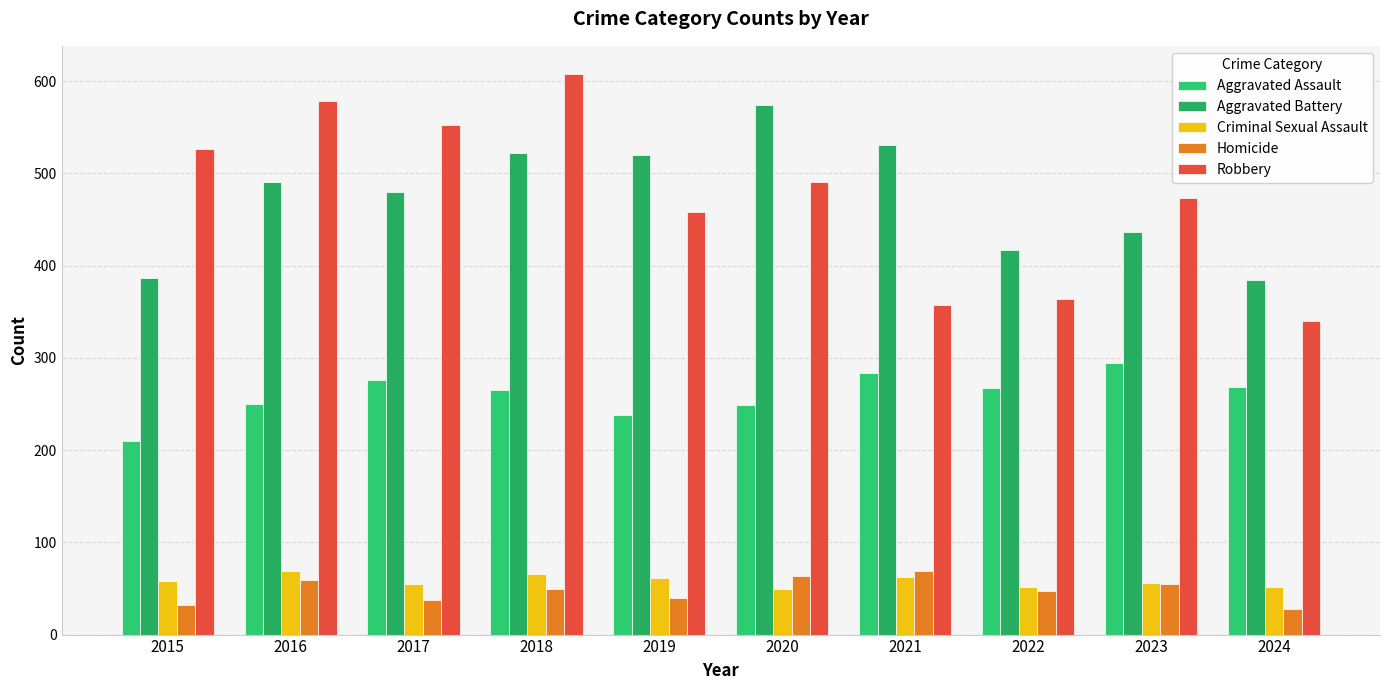

Which series has the widest spread of values?

Robbery